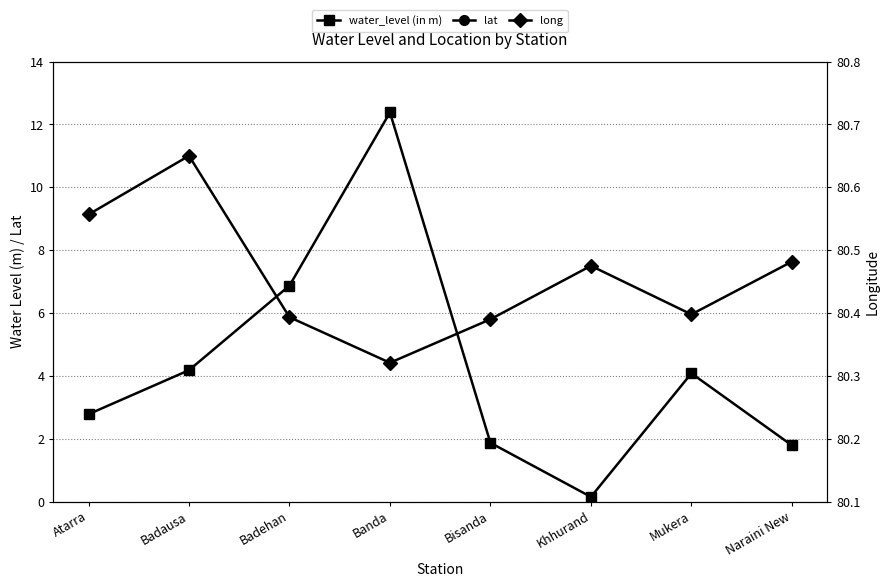

Reading left to right, extract all data points from this chart.

water_level (in m): Atarra=2.8	Badausa=4.2	Badehan=6.9	Banda=12.4	Bisanda=1.9	Khhurand=0.1	Mukera=4.1	Naraini New=1.8
lat: Atarra=25.3	Badausa=25.2	Badehan=25.1	Banda=25.5	Bisanda=25.4	Khhurand=25.4	Mukera=25.1	Naraini New=25.2
long: Atarra=80.6	Badausa=80.7	Badehan=80.4	Banda=80.3	Bisanda=80.4	Khhurand=80.5	Mukera=80.4	Naraini New=80.5